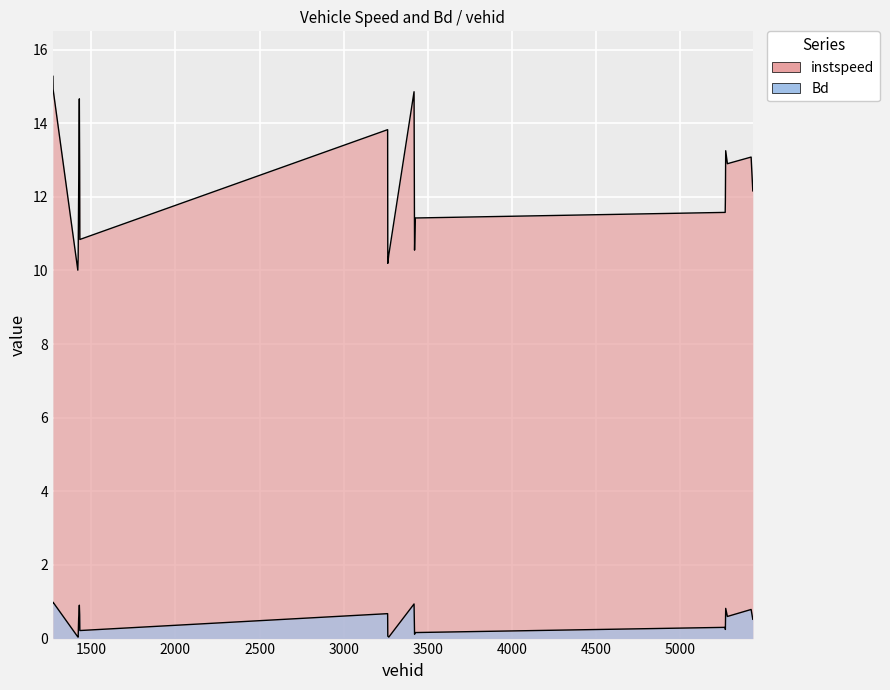

Reading right to left, extract all data points from this chart.

instspeed: 12.2	13.1	12.9	13.3	11.9	11.6	11.4	10.6	14.9	10.4	10.2	13.8	10.8	12.7	14.7	12.2	10.3	10.0	14.9	15.3
Bd: 0.5	0.8	0.6	0.8	0.2	0.3	0.2	0.1	0.9	0.0	0.1	0.7	0.2	0.6	0.9	0.5	0.0	0.0	1.0	1.0